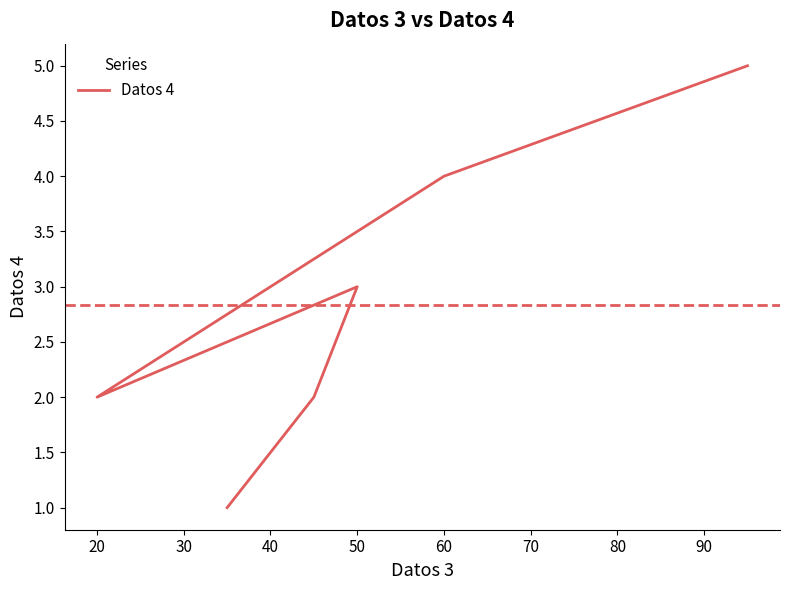

Is this an area chart (filled region under the line)?

No